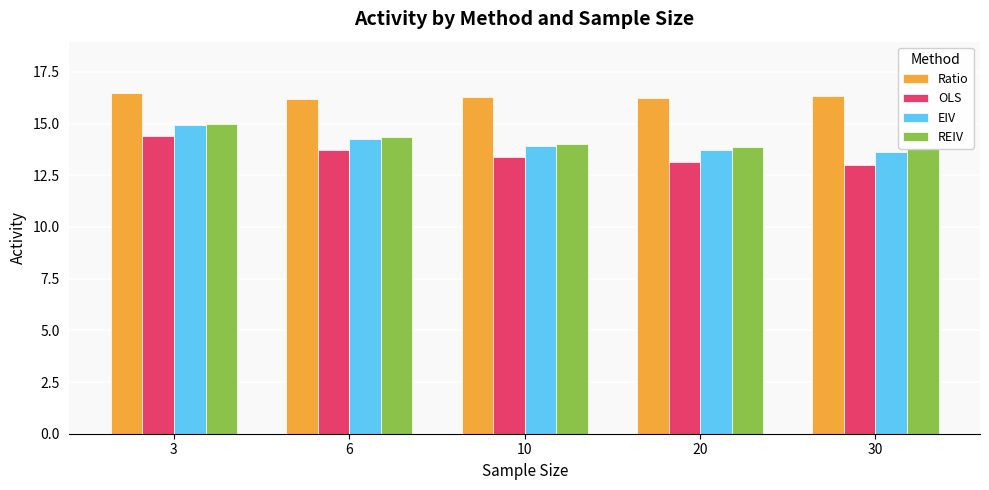

What are all the series names shown in the legend?

Ratio, OLS, EIV, REIV